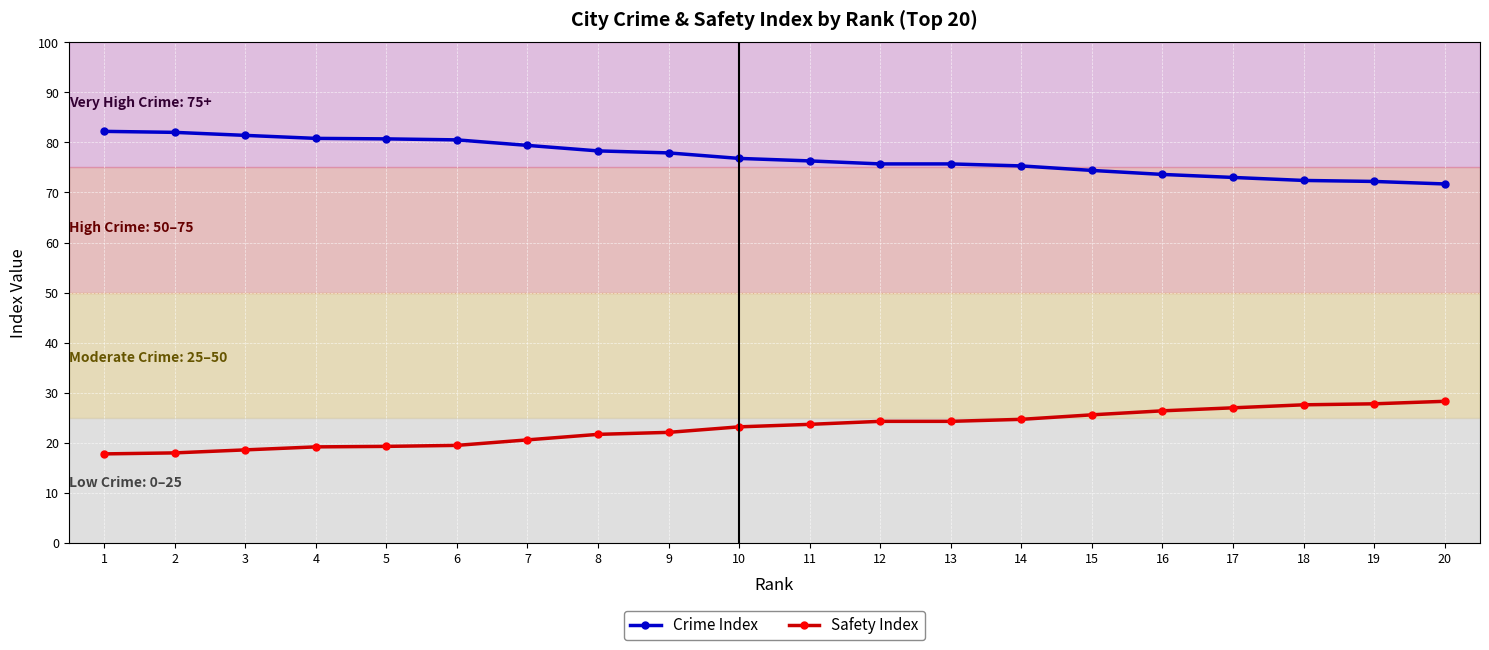

Is the value of Safety Index at 15 greater than the value of Crime Index at 20?

No